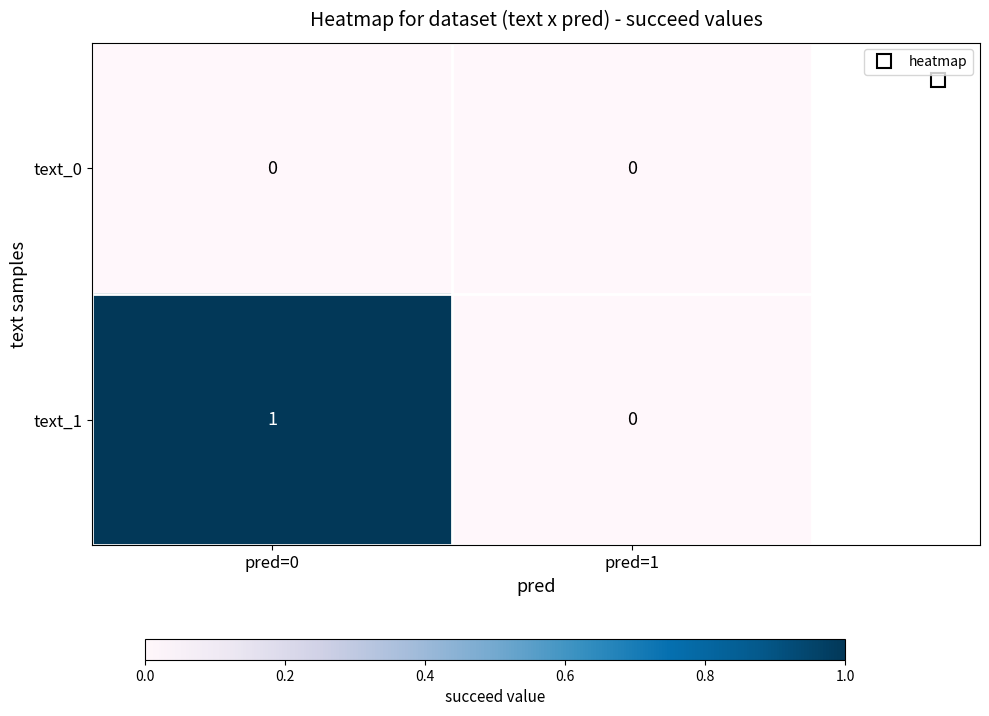

At which category is the sum across all series the highest?

pred=0